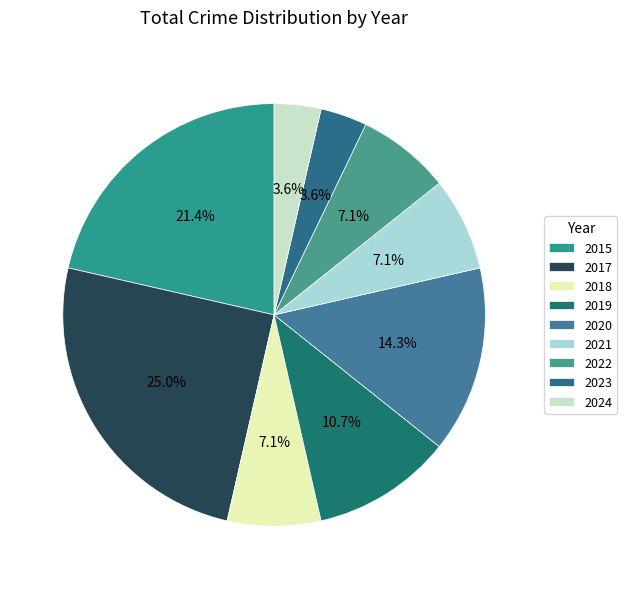

Is 2020 the majority of the pie?

No